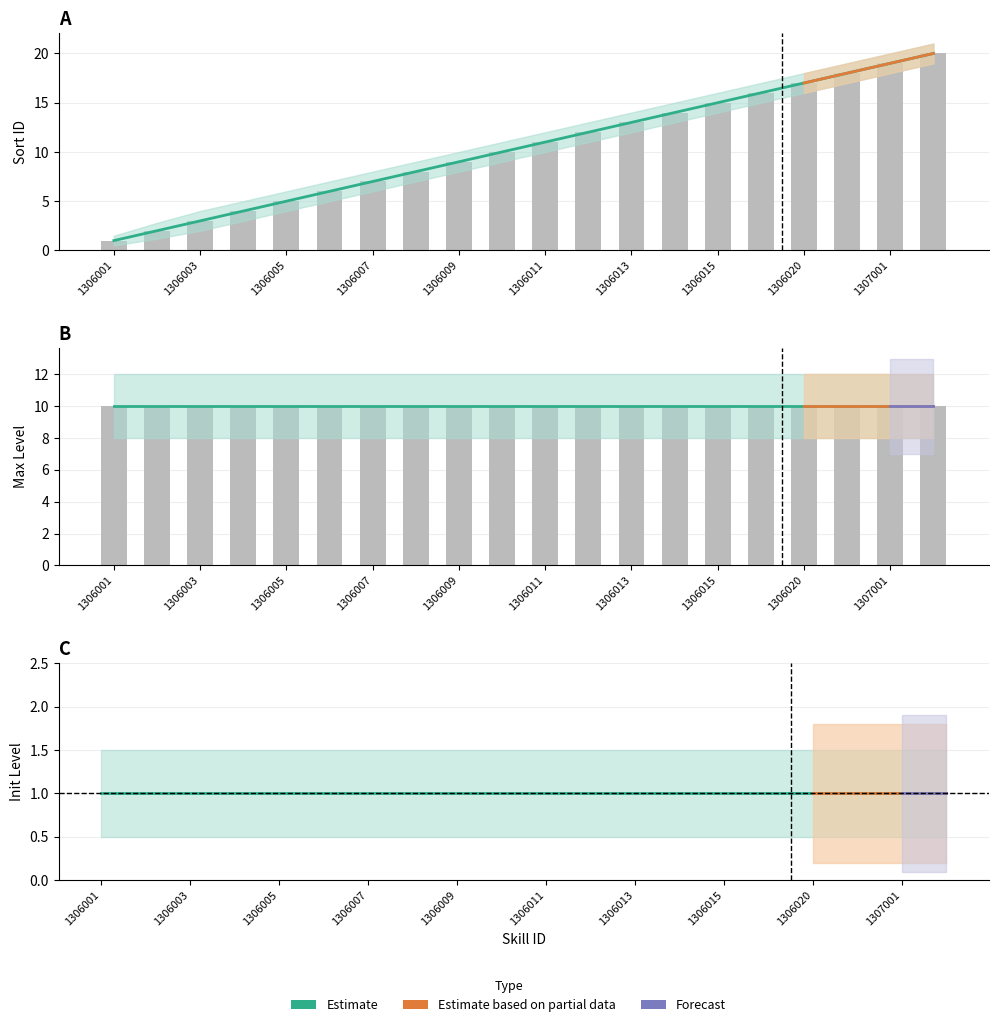

At which label is InitLevel closest to 1?

1306001